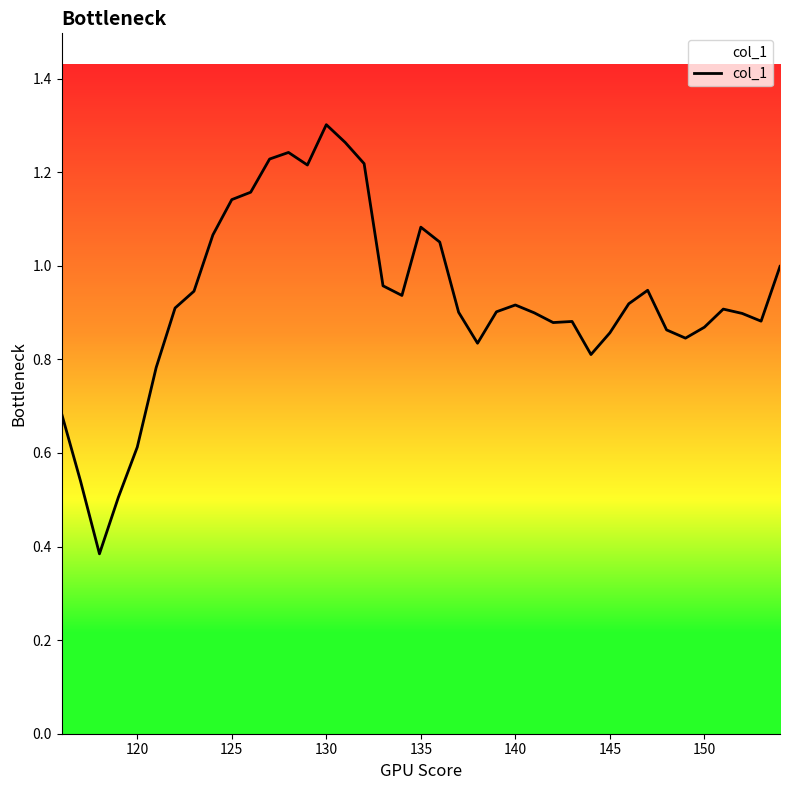

Does the chart display data point markers on the line(s)?

No